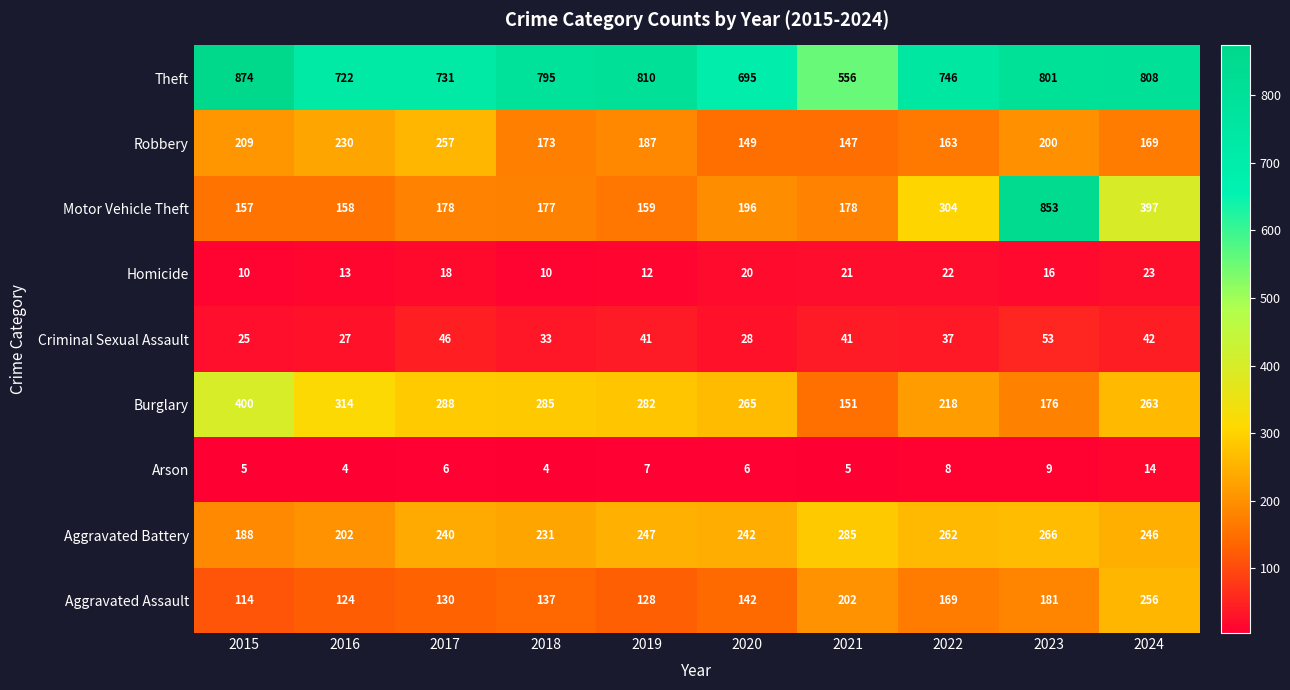

What is the smallest value displayed?

4